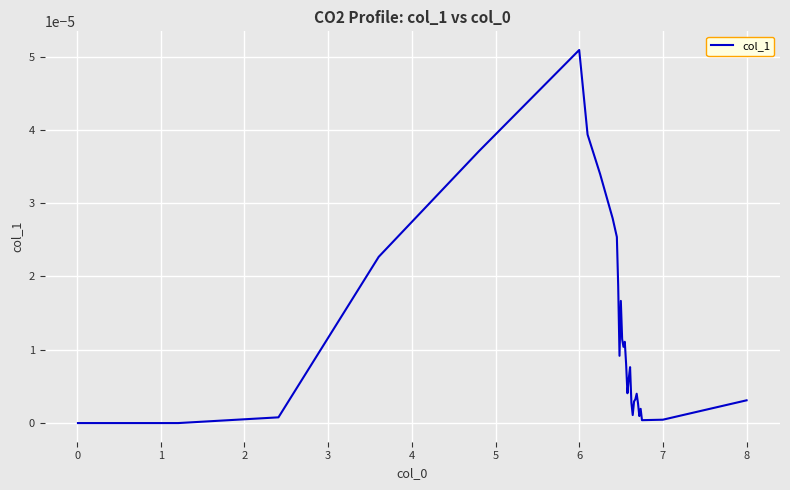

Does the chart have visible grid lines?

Yes